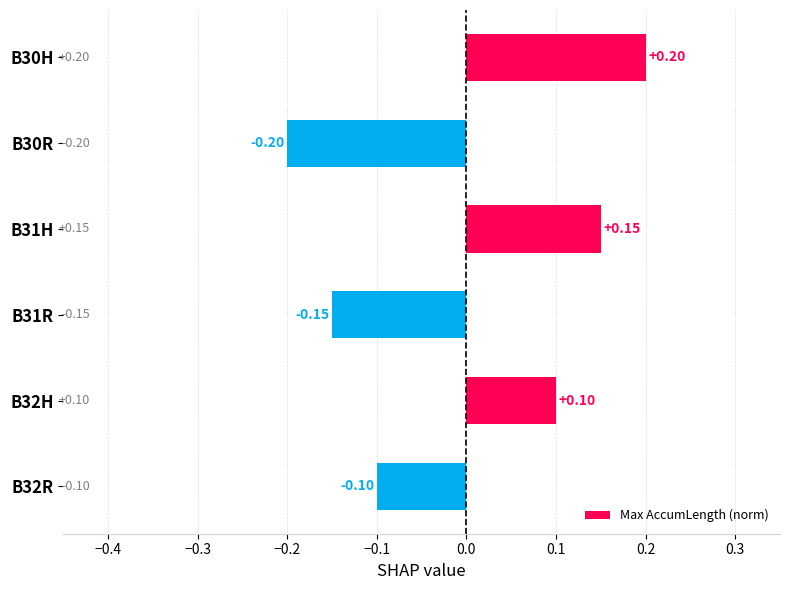

Which has a higher value, B32H or B30R?

B32H